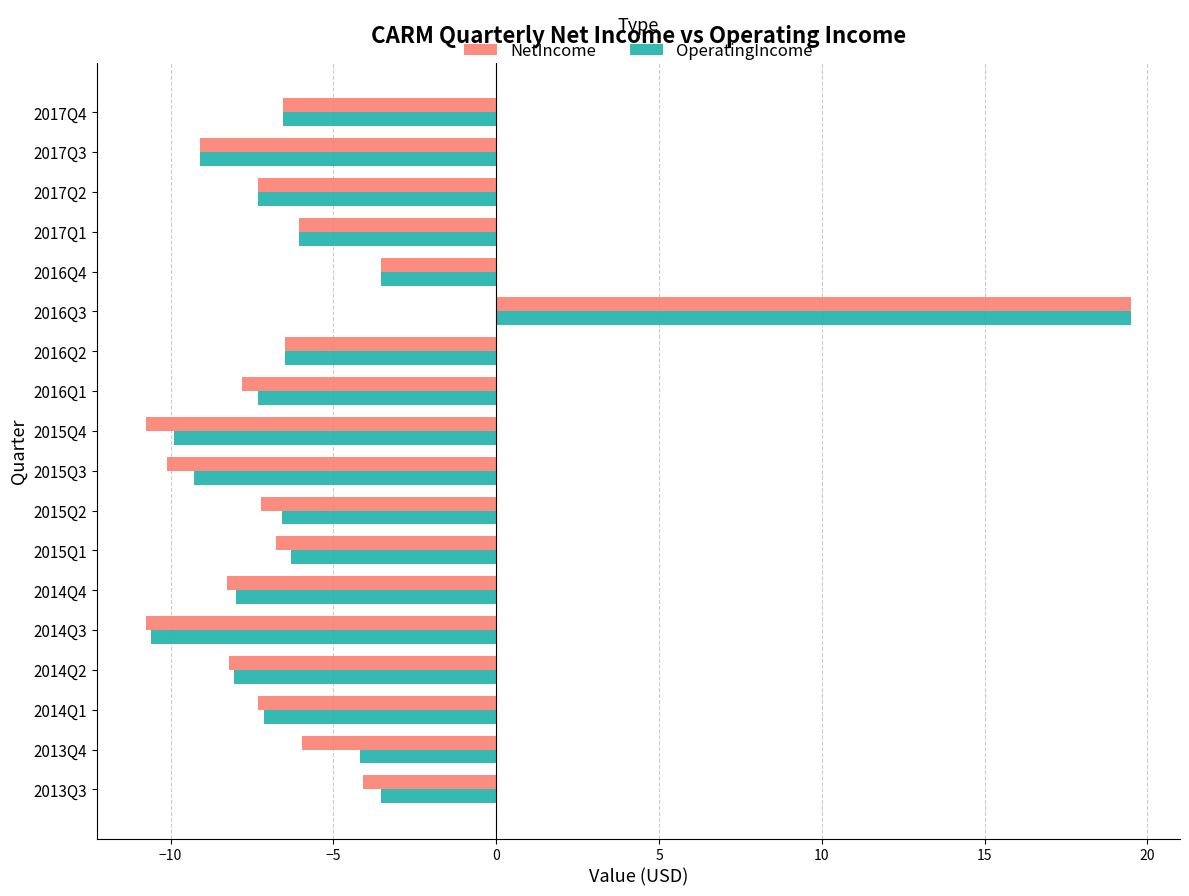

How many negative values does the NetIncome series have?

17